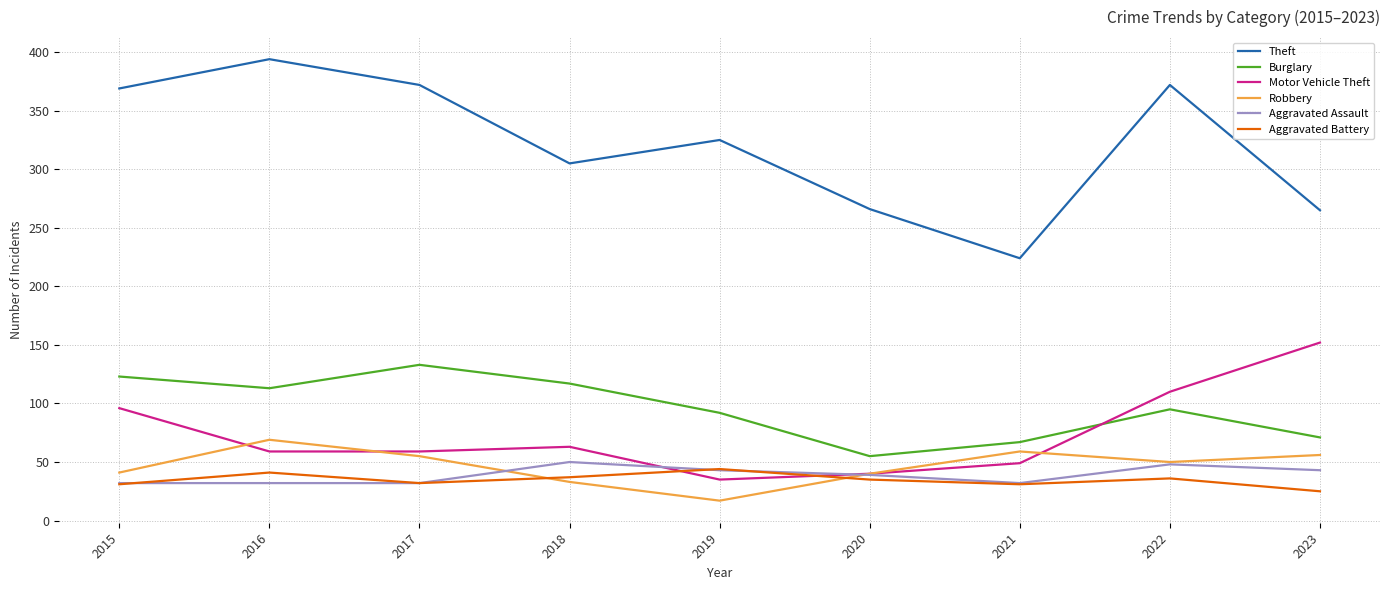

Between which two adjacent categories do Motor Vehicle Theft and Aggravated Assault first intersect?

2018 and 2019